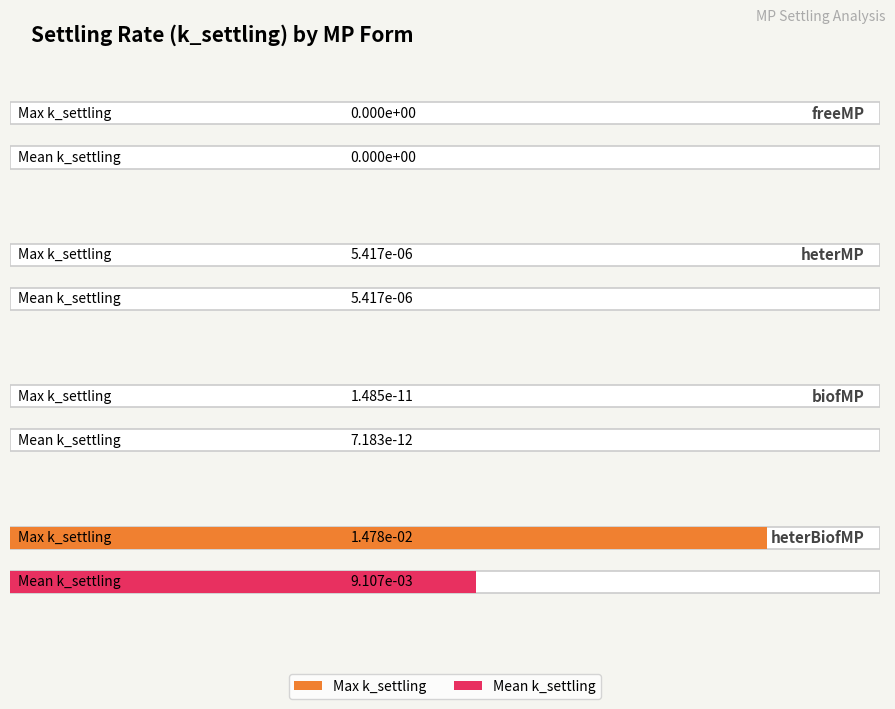

Which series changed the most between heterMP (0.5) and heterBiofMP (0.5)?

k_settling_max